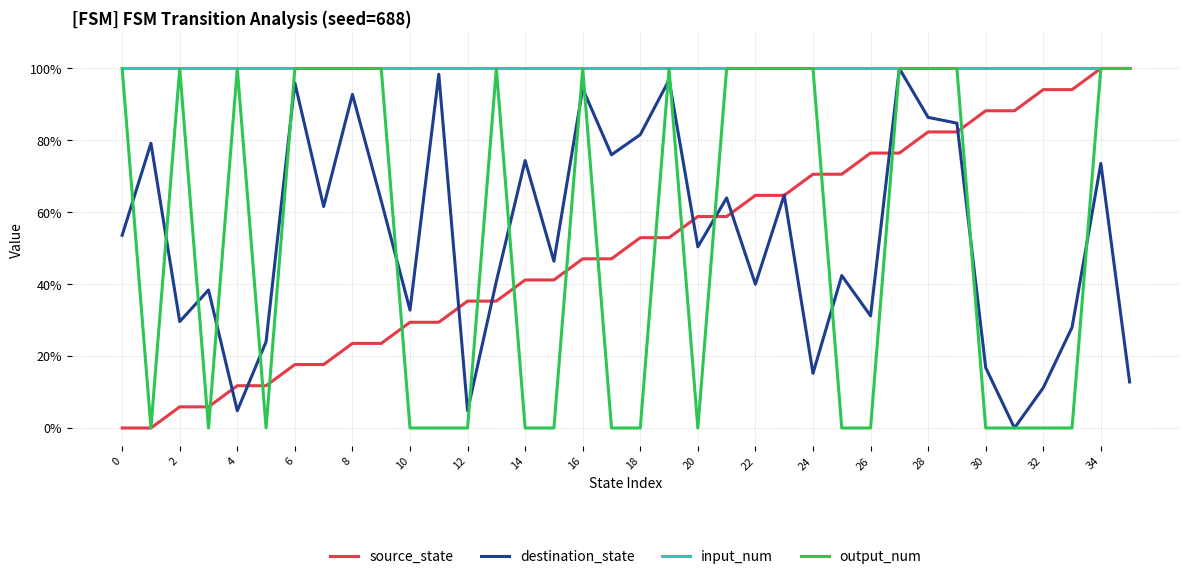

What is the label of the 33rd point from the left?

32